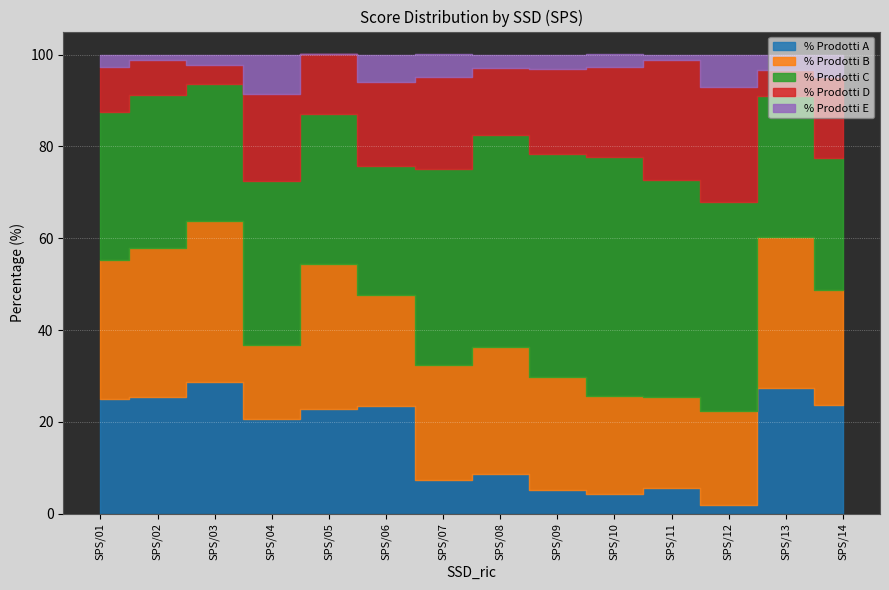

Reading right to left, extract all data points from this chart.

% Prodotti A: SPS/14=23.8	SPS/13=27.3	SPS/12=1.9	SPS/11=5.6	SPS/10=4.3	SPS/09=5.1	SPS/08=8.7	SPS/07=7.3	SPS/06=23.4	SPS/05=22.9	SPS/04=20.6	SPS/03=28.6	SPS/02=25.4	SPS/01=25.1
% Prodotti B: SPS/14=25.0	SPS/13=33.0	SPS/12=20.5	SPS/11=19.9	SPS/10=21.2	SPS/09=24.7	SPS/08=27.6	SPS/07=25.0	SPS/06=24.3	SPS/05=31.4	SPS/04=16.2	SPS/03=35.1	SPS/02=32.5	SPS/01=30.2
% Prodotti C: SPS/14=28.8	SPS/13=30.7	SPS/12=45.5	SPS/11=47.2	SPS/10=52.2	SPS/09=48.5	SPS/08=46.1	SPS/07=42.8	SPS/06=28.0	SPS/05=32.9	SPS/04=35.6	SPS/03=29.8	SPS/02=33.3	SPS/01=32.1
% Prodotti D: SPS/14=17.5	SPS/13=5.7	SPS/12=25.0	SPS/11=26.1	SPS/10=19.6	SPS/09=18.5	SPS/08=14.7	SPS/07=20.0	SPS/06=18.4	SPS/05=12.9	SPS/04=18.9	SPS/03=4.1	SPS/02=7.7	SPS/01=9.8
% Prodotti E: SPS/14=5.0	SPS/13=3.4	SPS/12=7.0	SPS/11=1.2	SPS/10=2.7	SPS/09=3.2	SPS/08=2.9	SPS/07=5.0	SPS/06=6.0	SPS/05=0.0	SPS/04=8.7	SPS/03=2.3	SPS/02=1.1	SPS/01=2.7